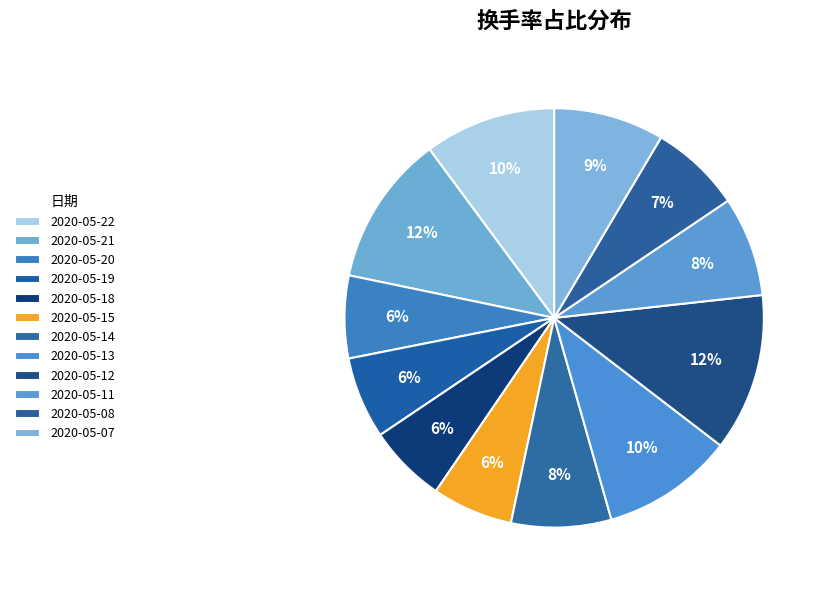

Count the number of slices in the pie.

12